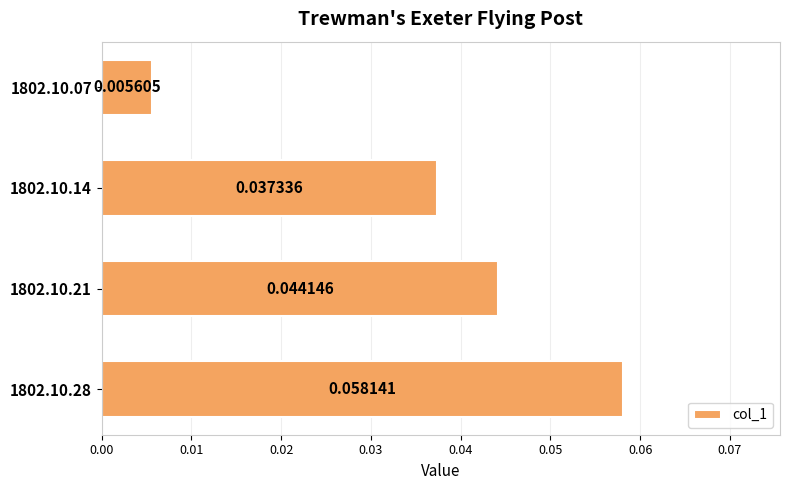

Which has a higher value, 1802.10.07 or 1802.10.28?

1802.10.28